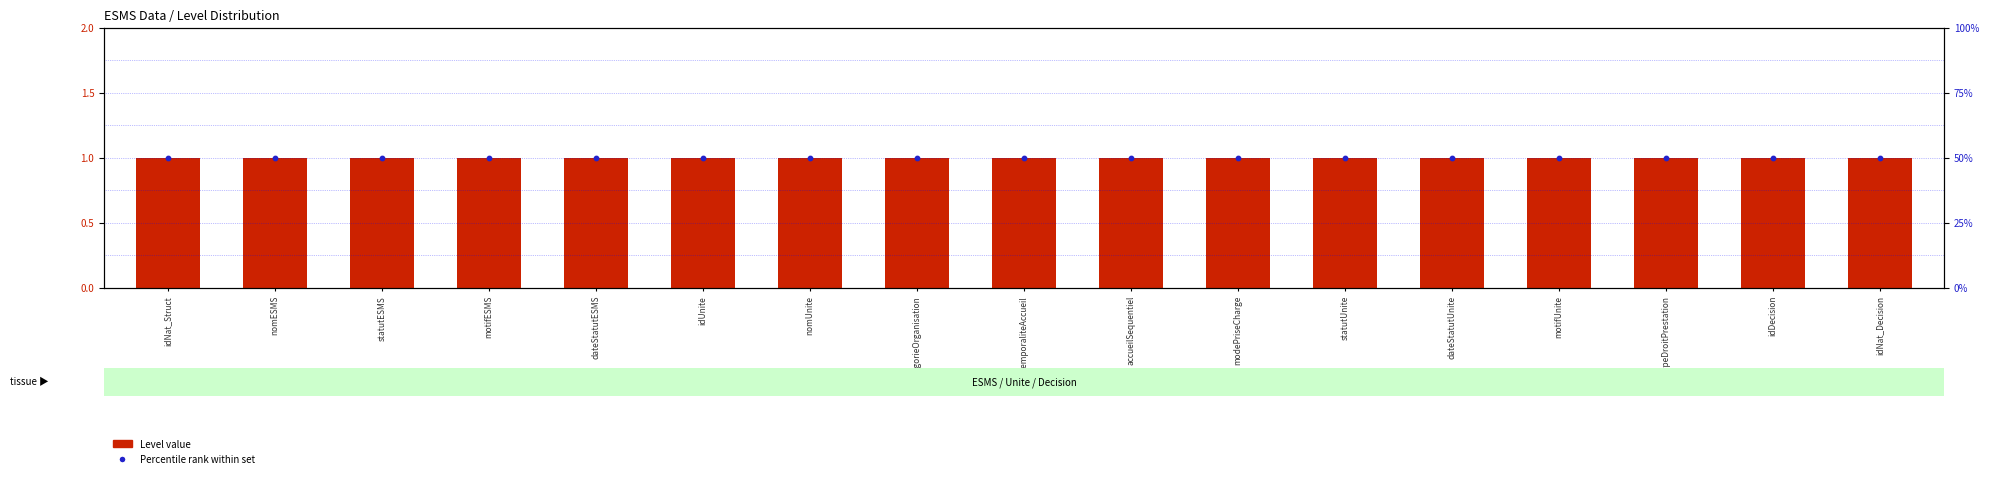

Is the value of Level value at modePriseCharge greater than the value of Percentile rank within set at modePriseCharge?

No